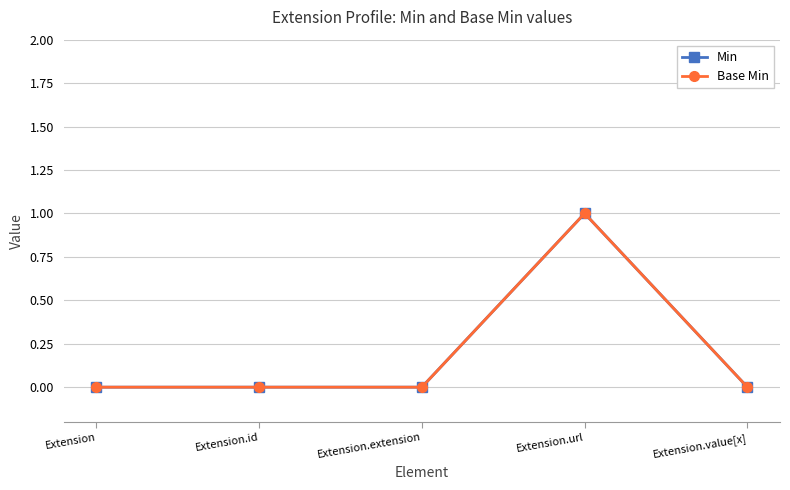

At which label is Min closest to 0?

Extension